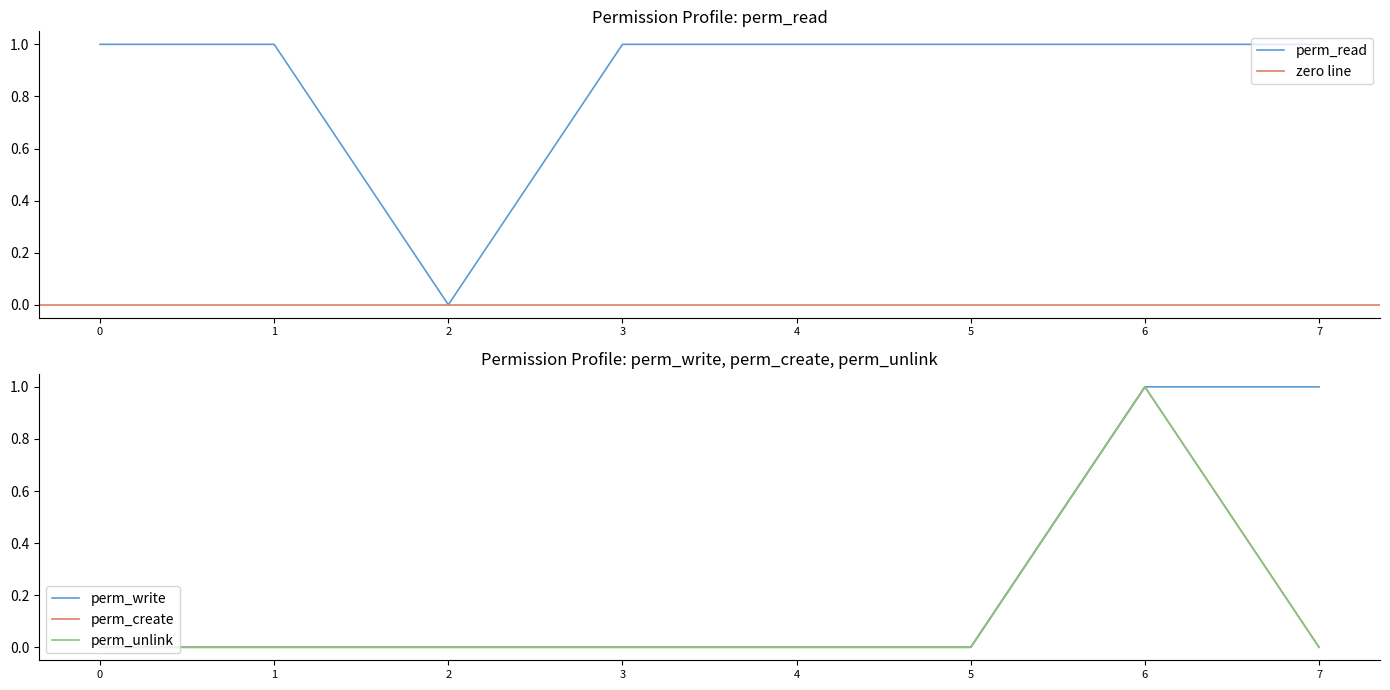

Is it true that perm_read equals 2 at 6?

False